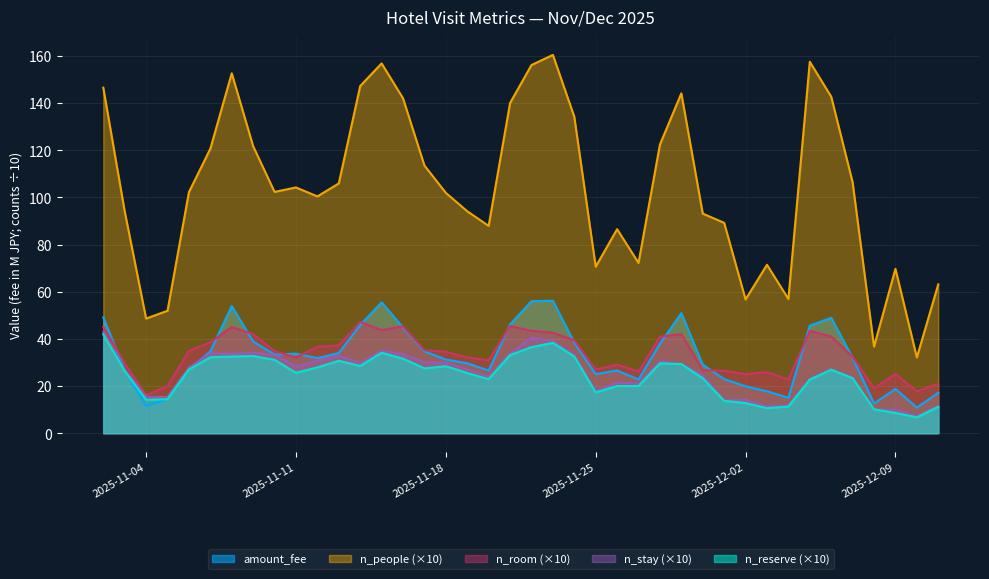

What is the approximate value of n_reserve at 2025-12-07?

23.3